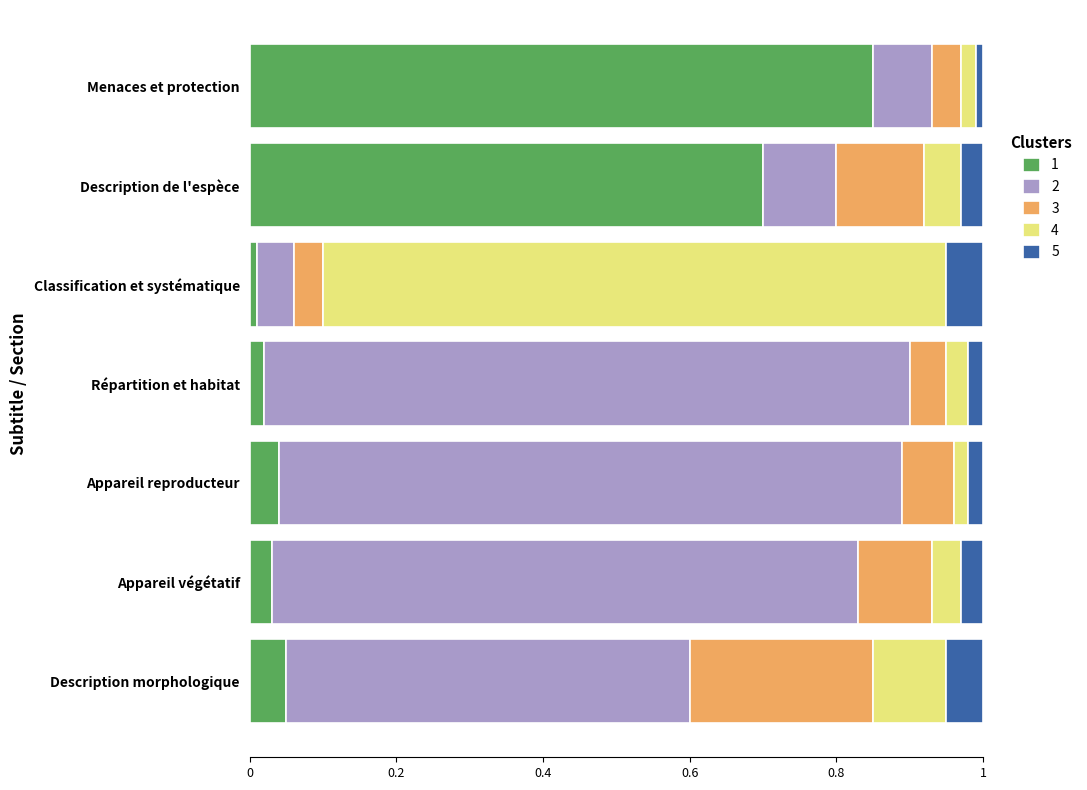

At which label does 1 reach its peak?

Menaces et protection